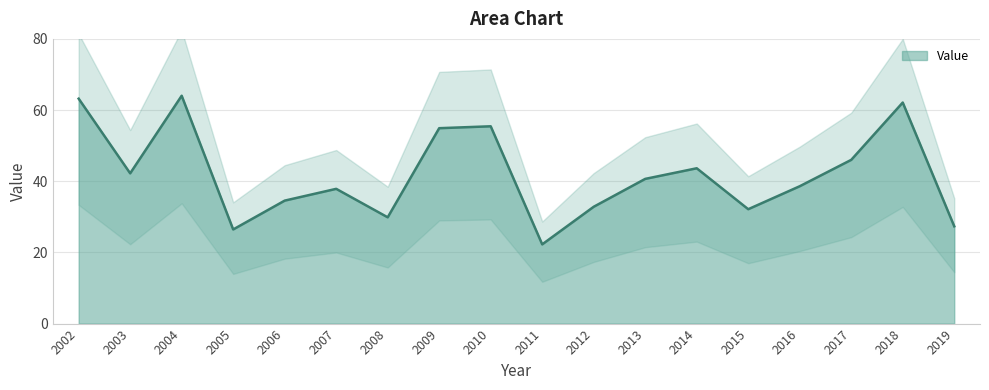

Reading left to right, extract all data points from this chart.

63.2	42.2	64.0	26.5	34.6	37.9	29.9	54.9	55.4	22.3	32.8	40.7	43.6	32.1	38.6	46.0	62.1	27.3